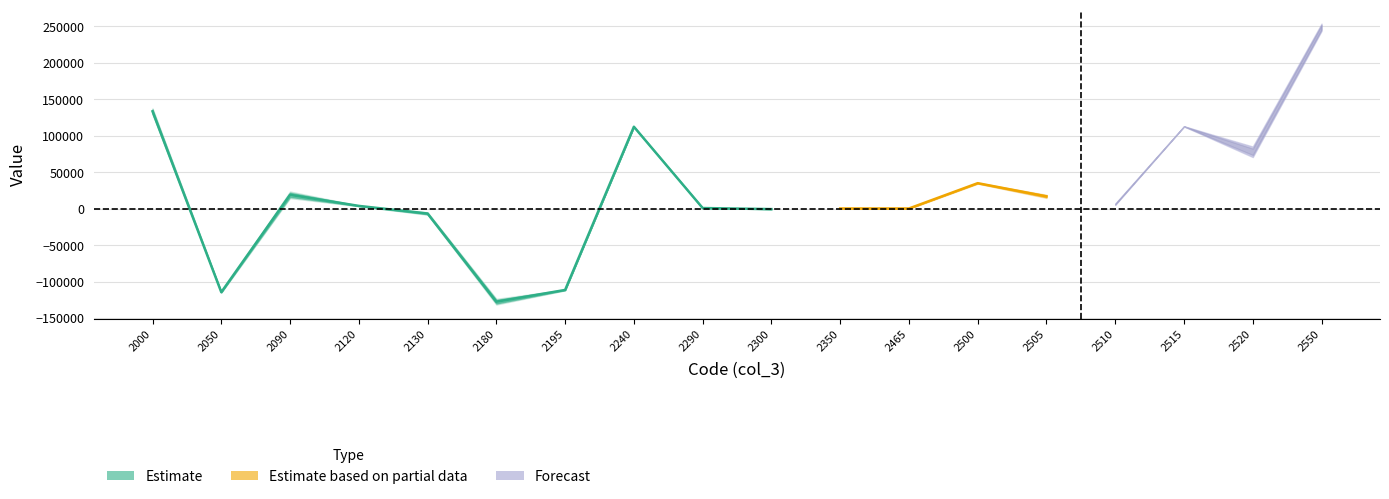

How many categories are shown in the chart?

18